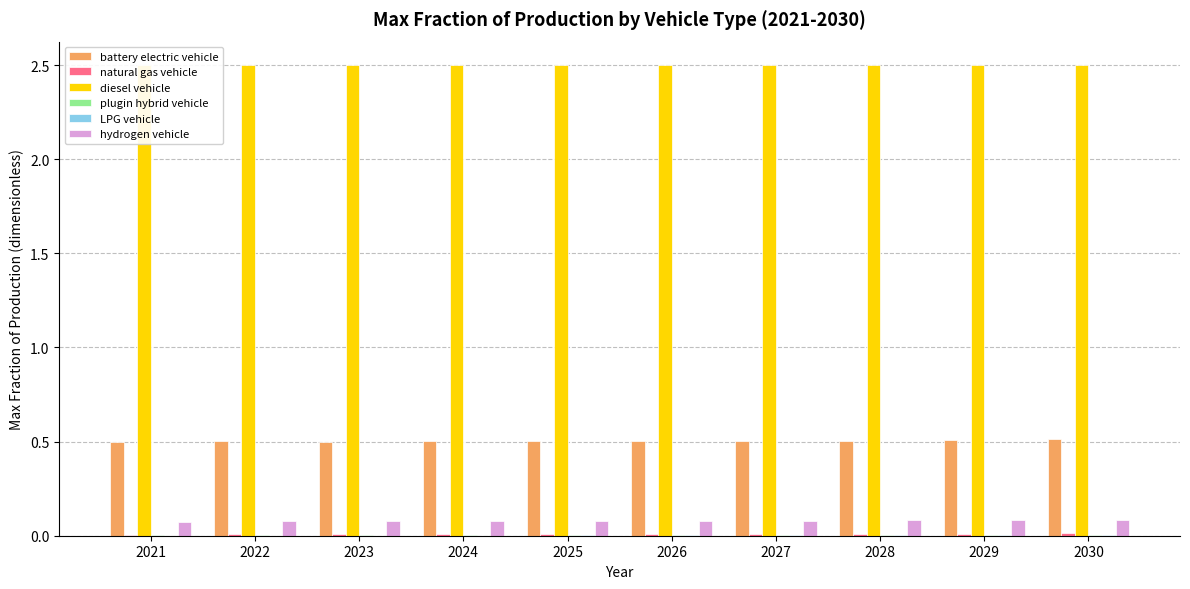

Rank the series by their maximum value, from lowest to highest.

plugin hybrid vehicle, LPG vehicle, natural gas vehicle, hydrogen vehicle, battery electric vehicle, diesel vehicle